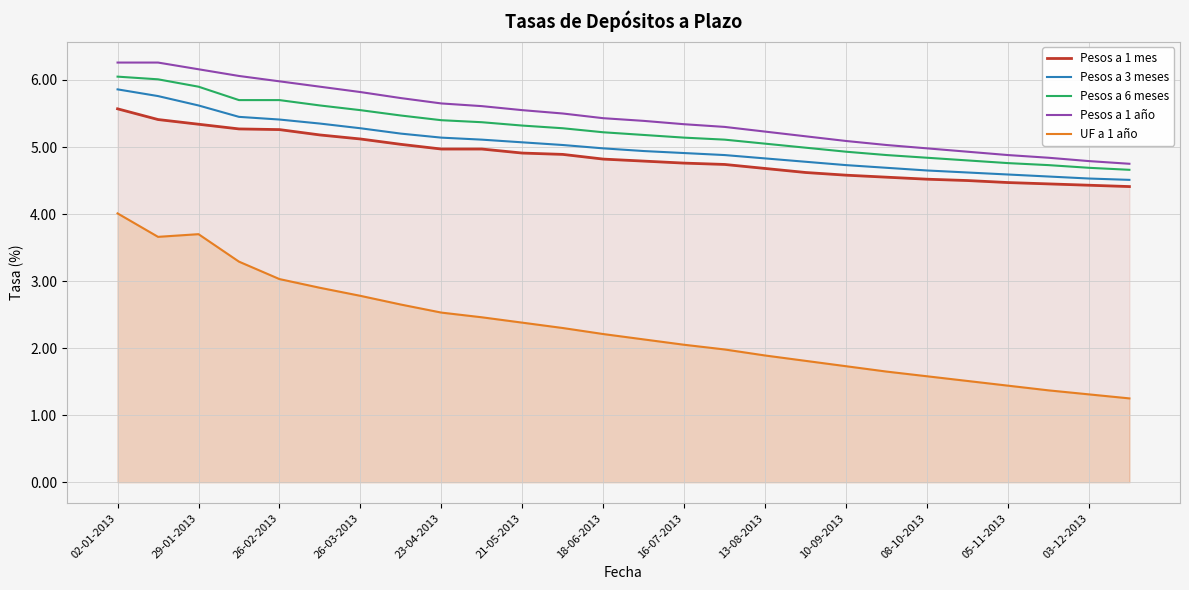

True or false: UF a 1 año and Pesos a 1 mes cross at least once.

False